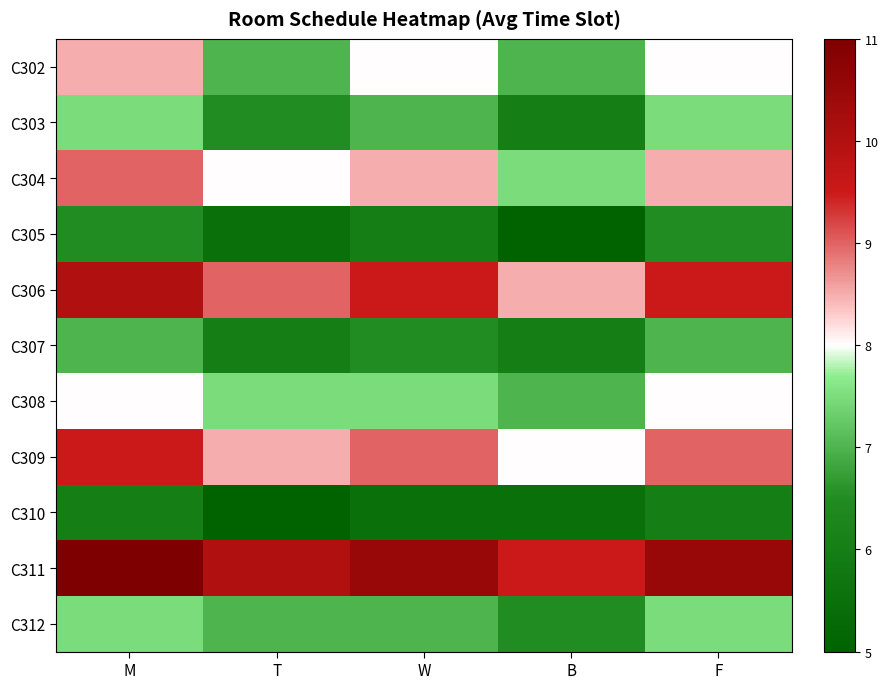

Reading left to right, extract all data points from this chart.

C302: M=8.5	T=7.0	W=8.0	B=7.0	F=8.0
C303: M=7.5	T=6.5	W=7.0	B=6.0	F=7.5
C304: M=9.0	T=8.0	W=8.5	B=7.5	F=8.5
C305: M=6.5	T=5.5	W=6.0	B=5.0	F=6.5
C306: M=10.0	T=9.0	W=9.5	B=8.5	F=9.5
C307: M=7.0	T=6.0	W=6.5	B=6.0	F=7.0
C308: M=8.0	T=7.5	W=7.5	B=7.0	F=8.0
C309: M=9.5	T=8.5	W=9.0	B=8.0	F=9.0
C310: M=6.0	T=5.0	W=5.5	B=5.5	F=6.0
C311: M=11.0	T=10.0	W=10.5	B=9.5	F=10.5
C312: M=7.5	T=7.0	W=7.0	B=6.5	F=7.5